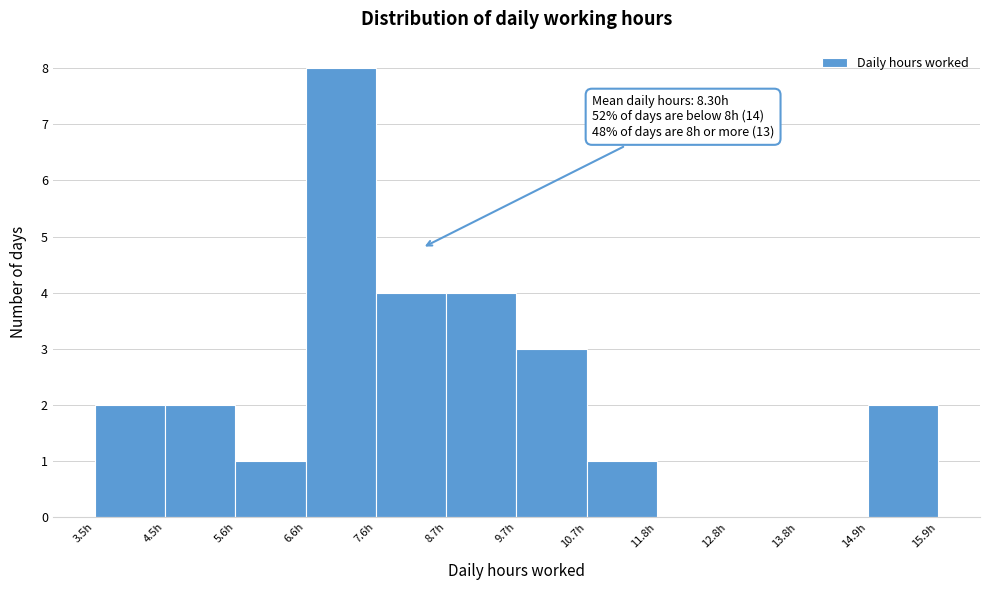

Which range on the x-axis has the tallest bar?

6.6 to 7.6